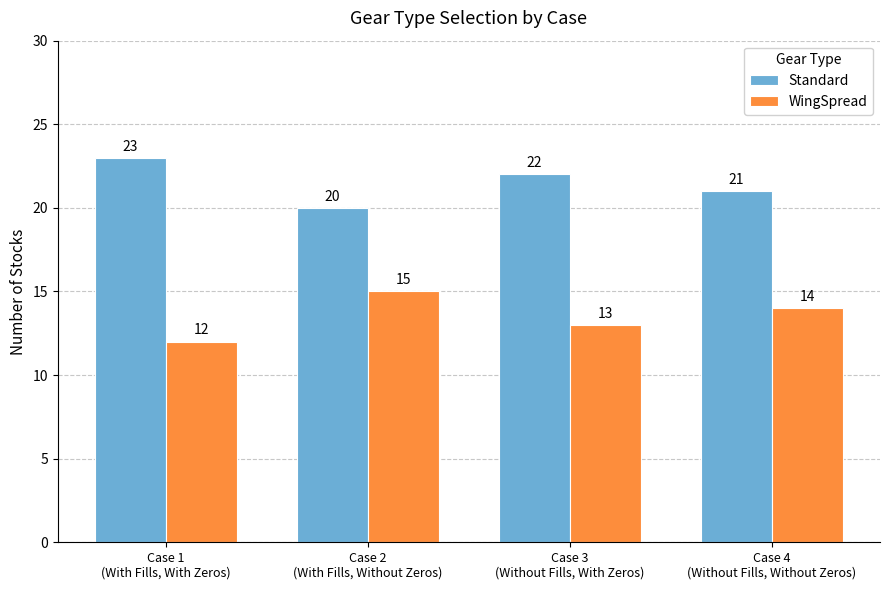

What is the sum of all Standard values?

86